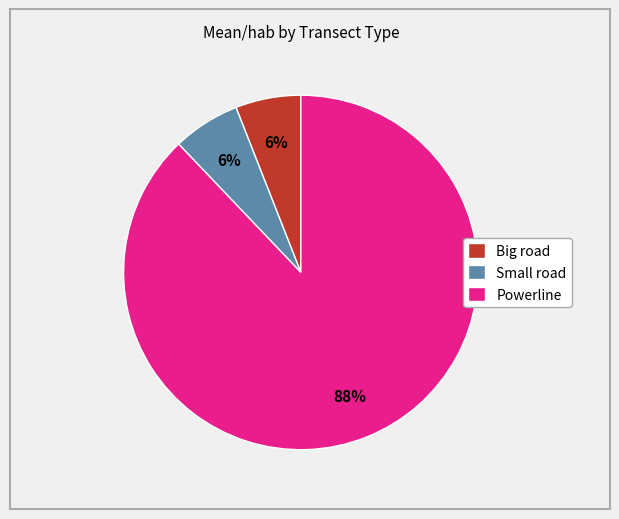

To the nearest percent, what percentage of the pie is Small road?

6%